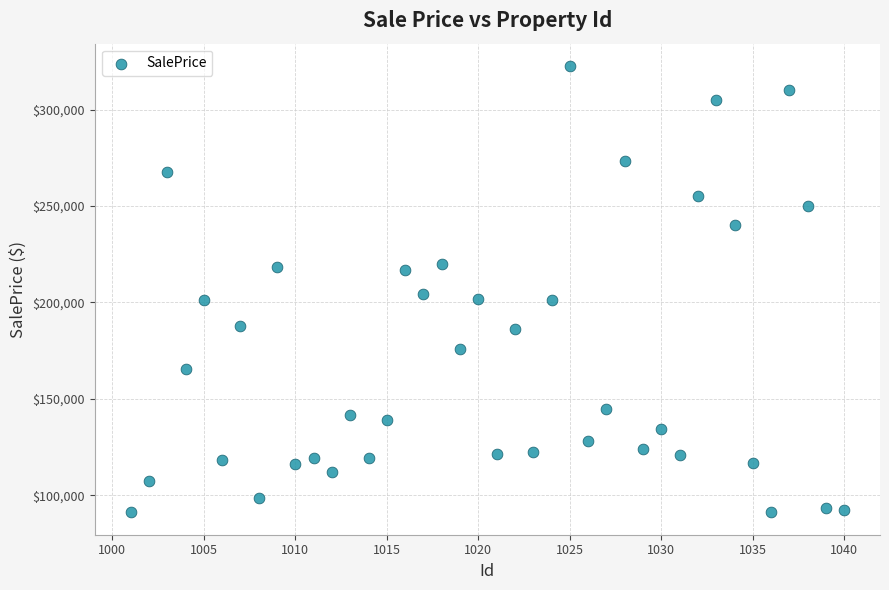

What is the range of Y values (max minus min)?

231383.9